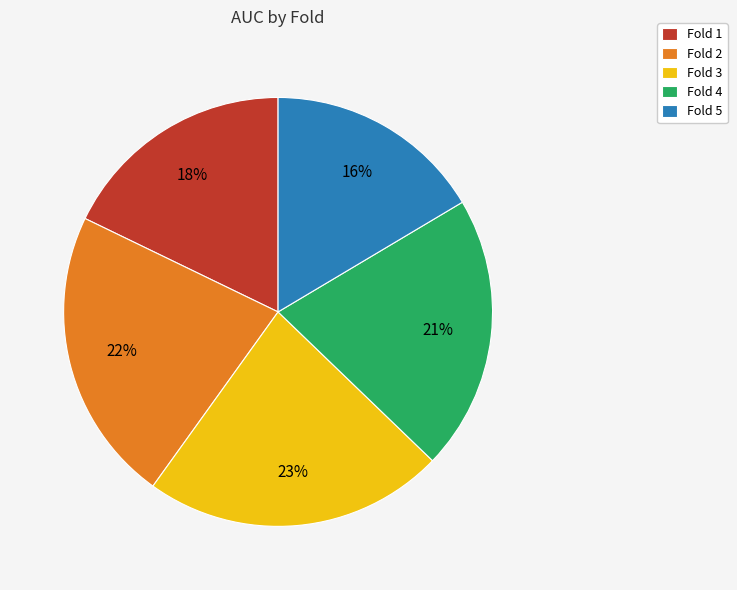

Do Fold 4 and Fold 3 together represent more than half of the pie?

No